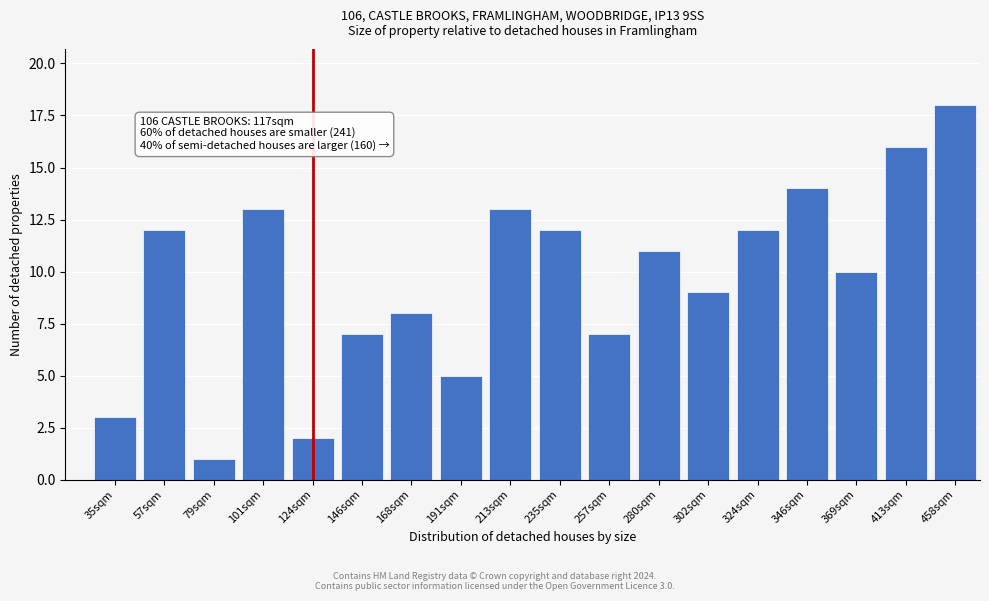

Reading left to right, extract all data points from this chart.

3	12	1	13	2	7	8	5	13	12	7	11	9	12	14	10	16	18